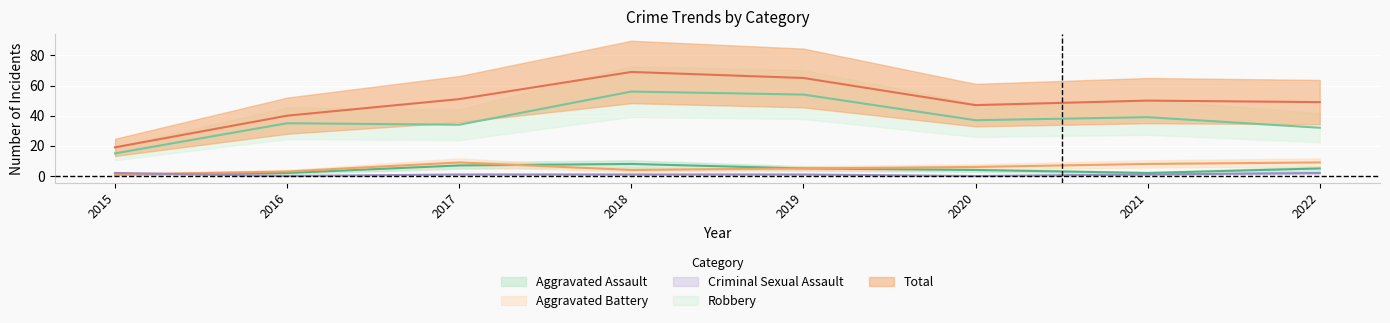

Which series has the widest spread of values?

Total